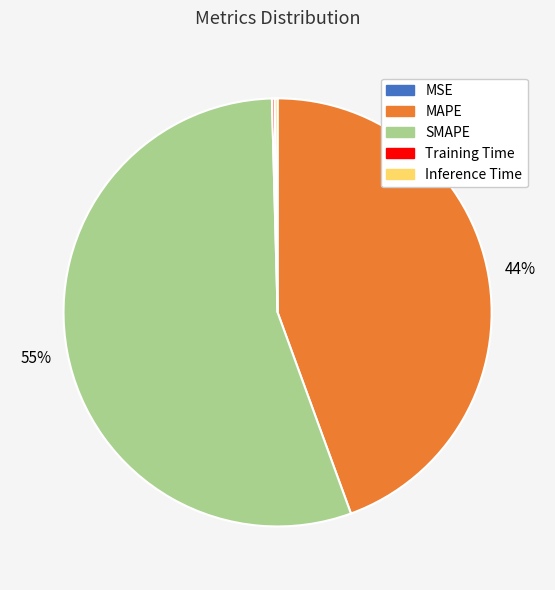

What is the largest slice in the pie chart?

SMAPE